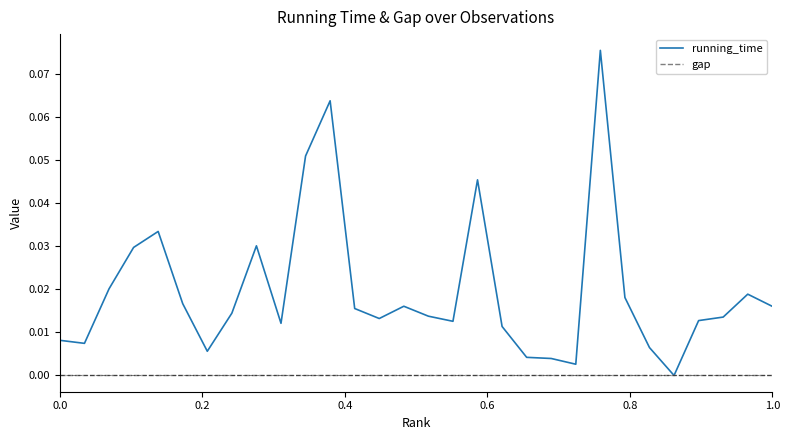

Which series has the widest spread of values?

running_time